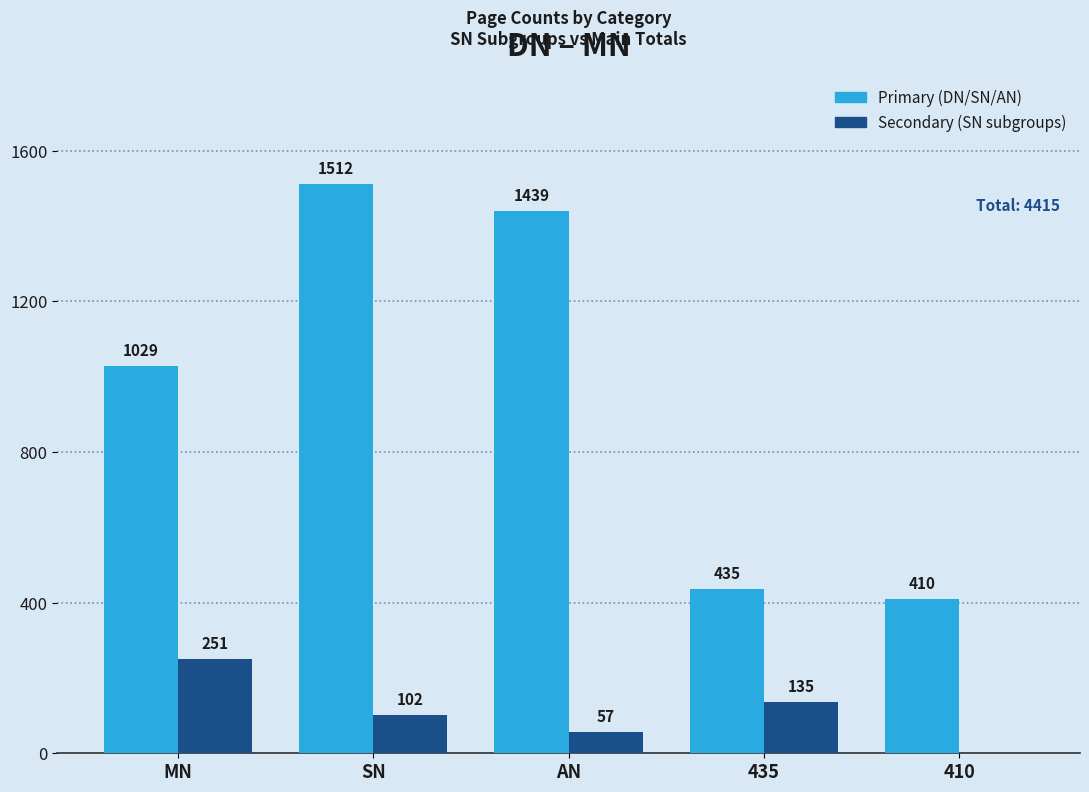

At which category does the chart reach its peak across all series?

SN